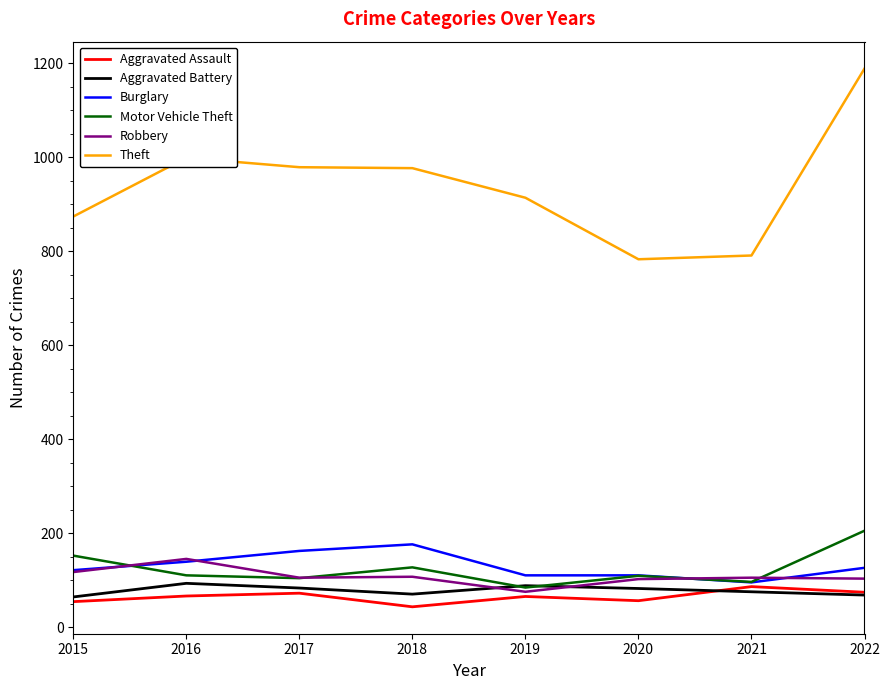

What is the sum of the Aggravated Assault values at 2021 and 2015?

140